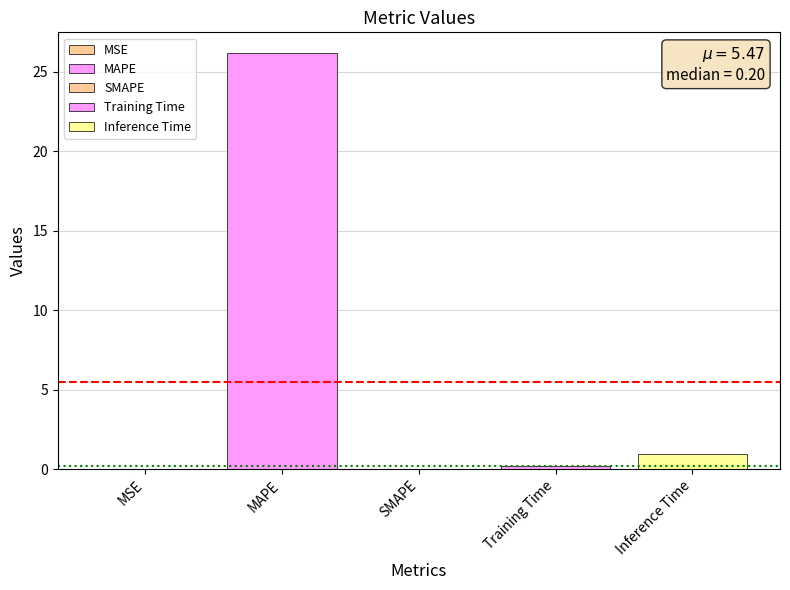

What position from the left is Inference Time?

5